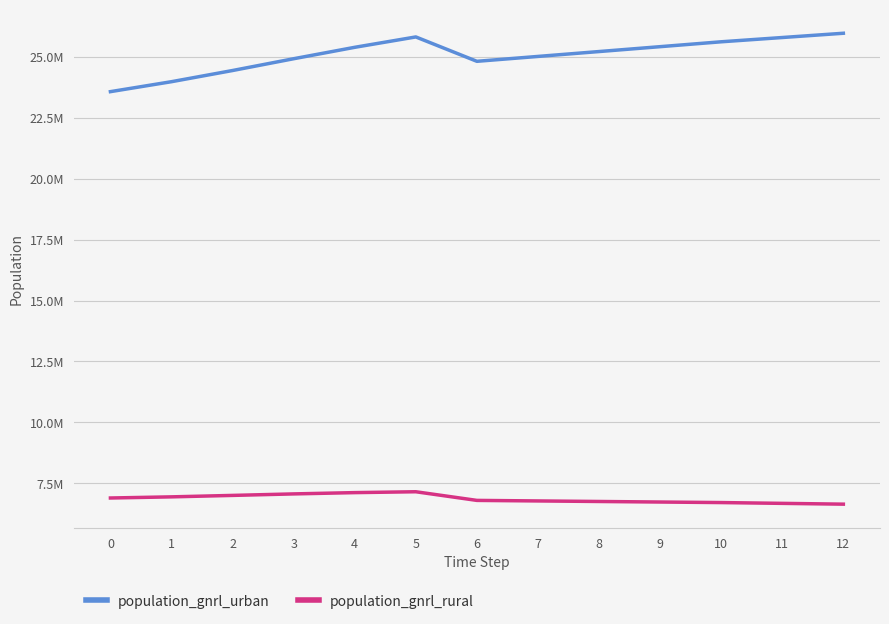

What is the total value across all series at 1?

30926036.0